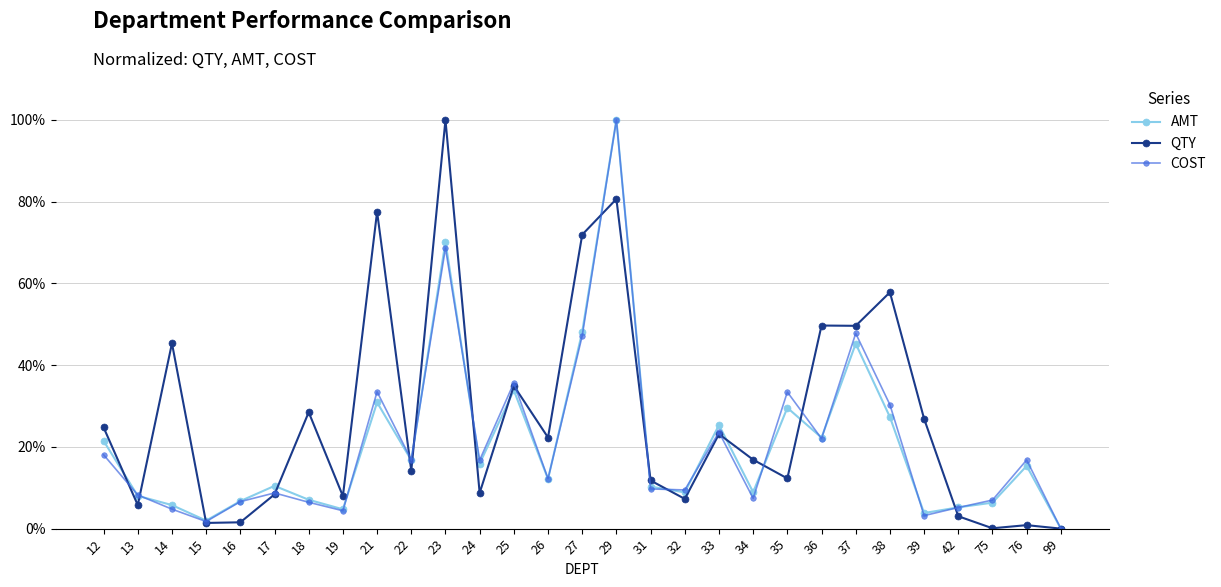

Between 24 and 39, which series saw the biggest shift?

QTY